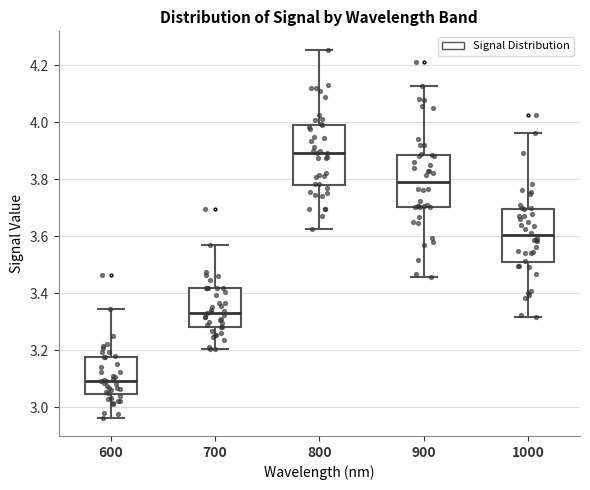

Reading left to right, transcribe this box plot: for each box, give where its median line is, the range the box spans, and where its two whiskers end, as read against the y-axis. The values are not printed on the chart, so give them approximately, as read against the axis.

600: median 3.10, box 3.04 to 3.18, whiskers 2.96 to 3.34
700: median 3.34, box 3.28 to 3.42, whiskers 3.20 to 3.56
800: median 3.90, box 3.78 to 4.00, whiskers 3.62 to 4.26
900: median 3.80, box 3.70 to 3.88, whiskers 3.46 to 4.12
1000: median 3.60, box 3.52 to 3.70, whiskers 3.32 to 3.96